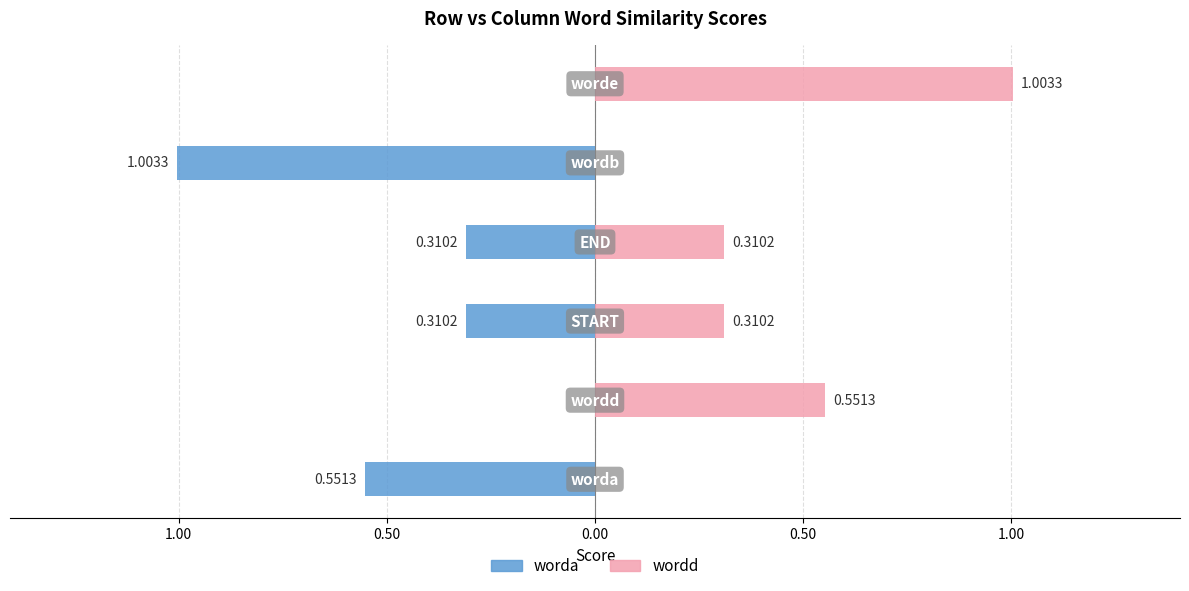

Between 0.00 and 1.00, which series saw the biggest shift?

wordd